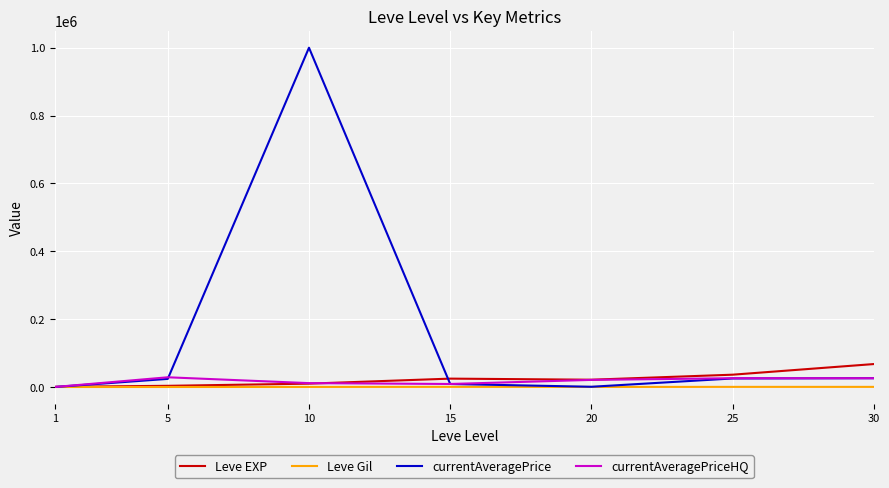

What is the greatest value displayed?

1000000.0